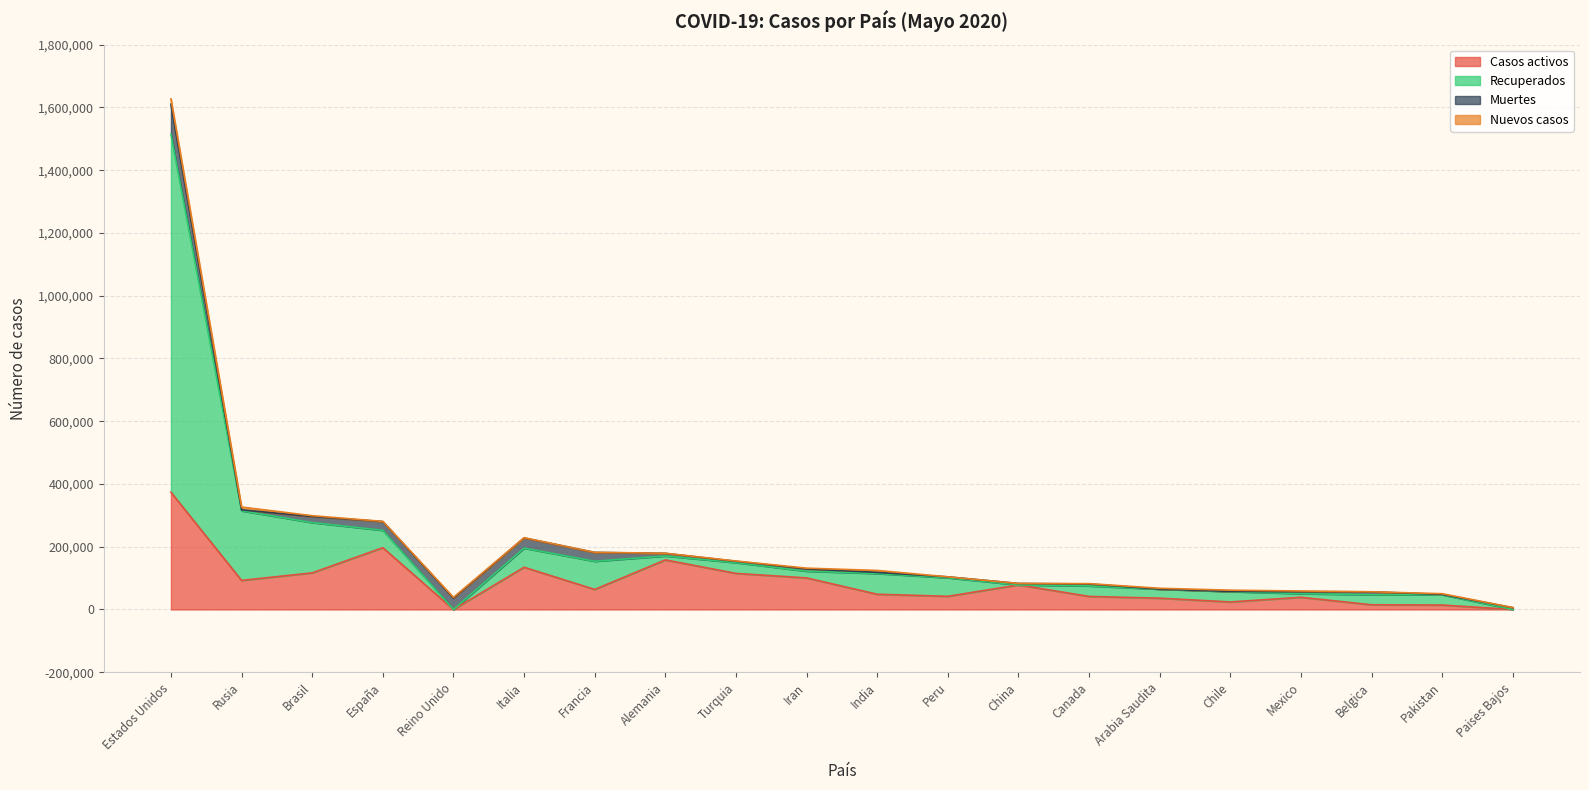

Which series changed the most between Francia and Paises Bajos?

Recuperados